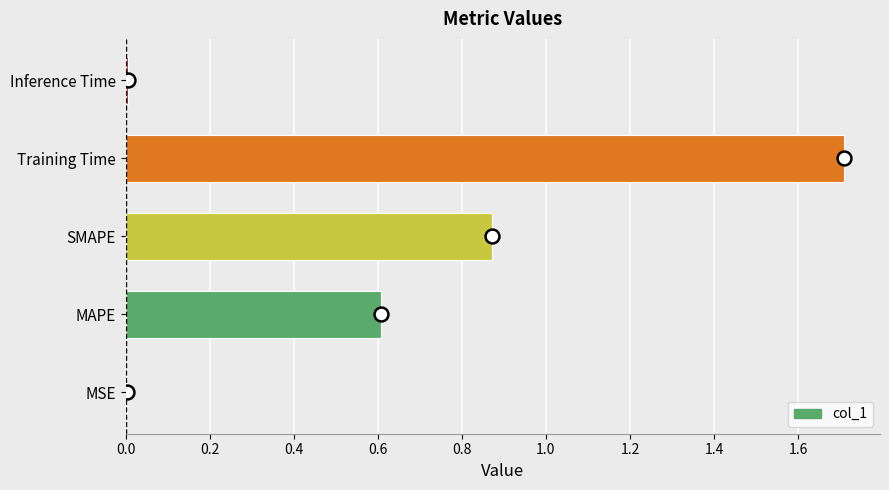

What is the change in value from SMAPE to Training Time?

+0.8